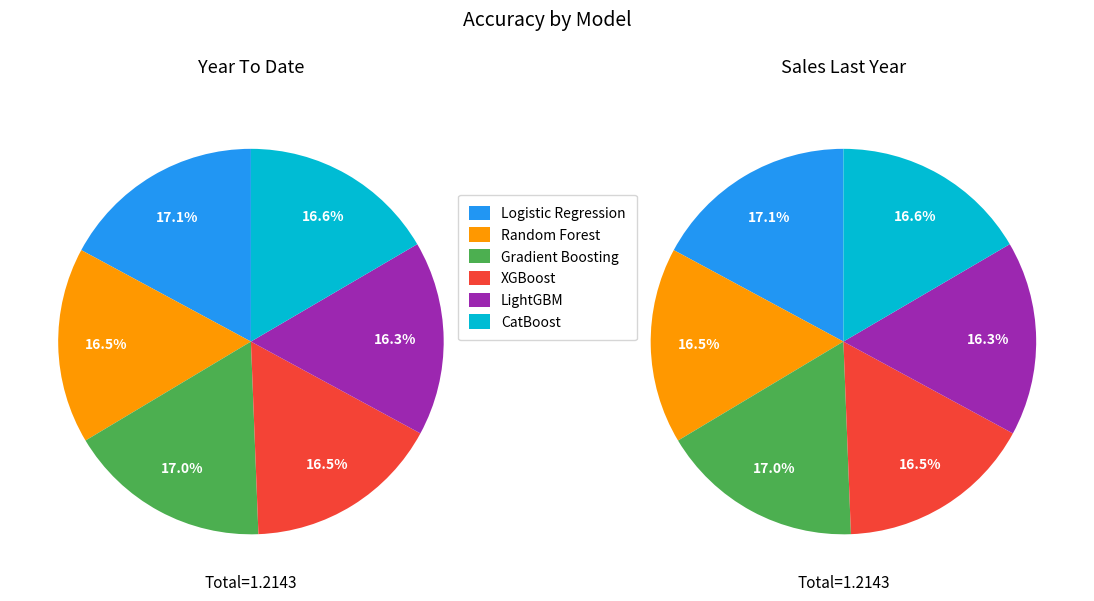

To the nearest percent, what is the difference between the largest and smallest slice percentages?

1%